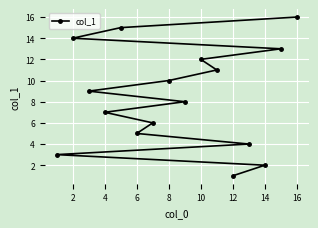

What is the average value?

8